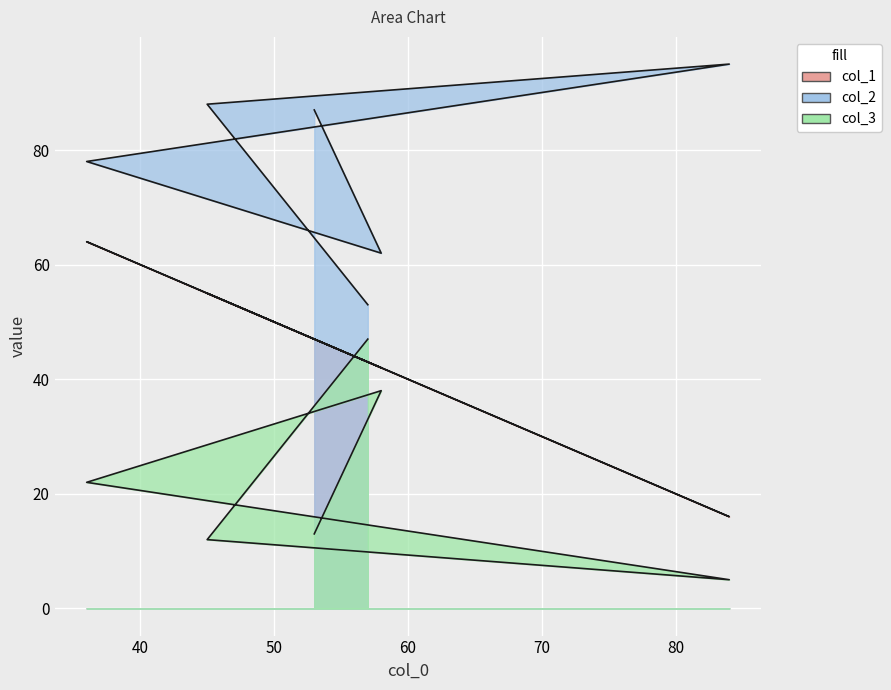

How many data points does each series have?

6